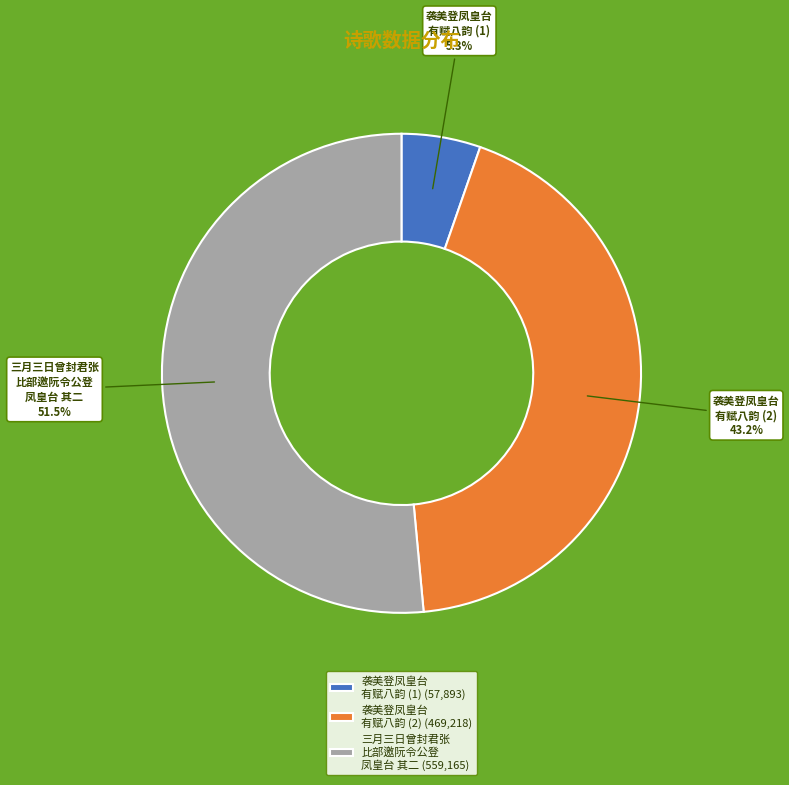

What is the ratio of the value at 三月三日曾封君张 比部邀阮令公登 凤皇台 其二 to the value at 袭美登凤皇台 有赋八韵 (2)?

1.2